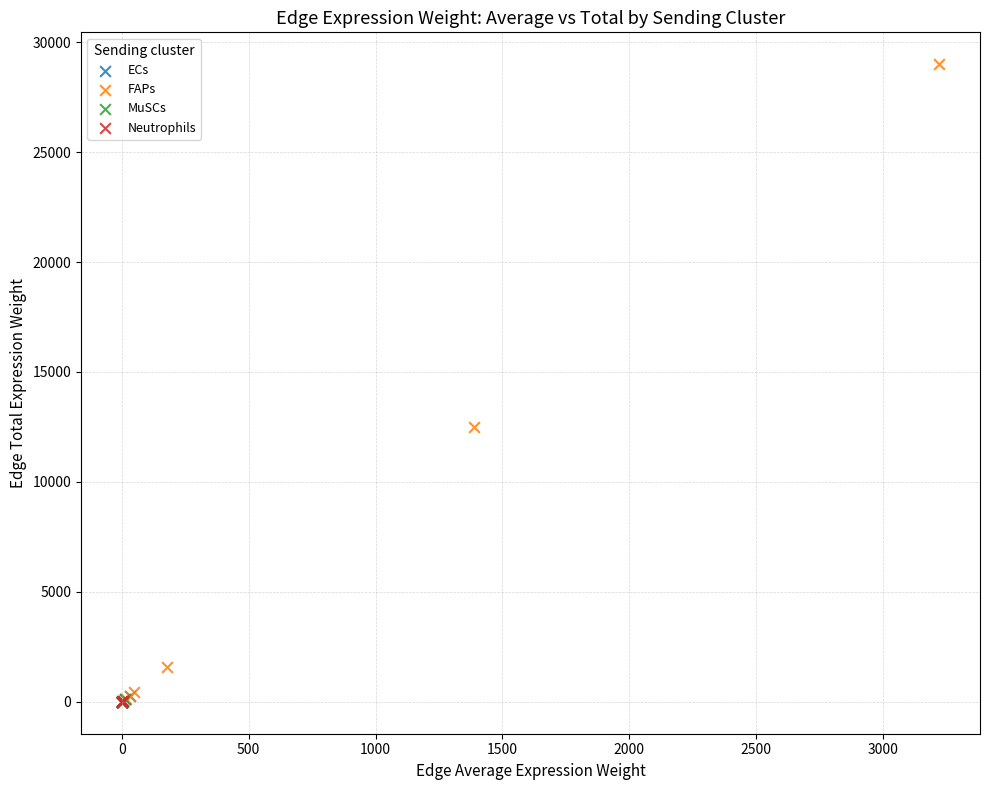

Which series has the widest spread of Y values?

FAPs